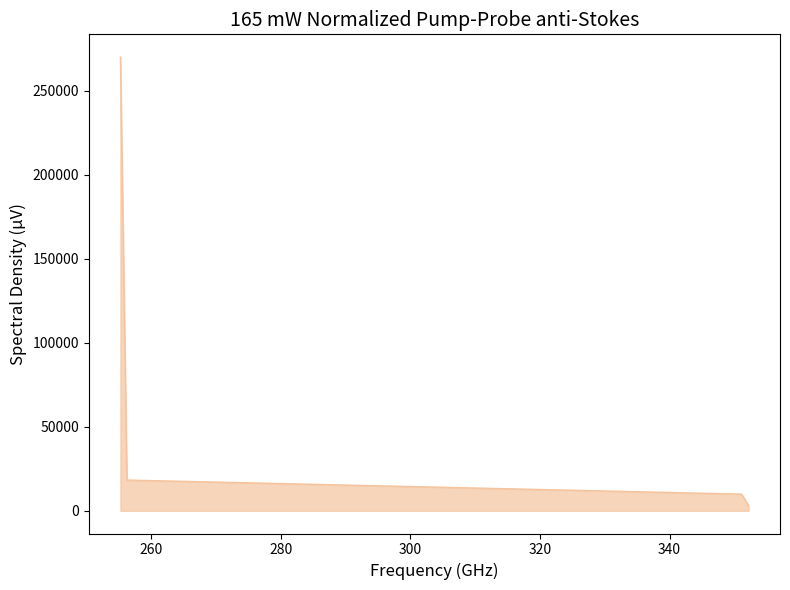

How many lines are shown in the chart?

1